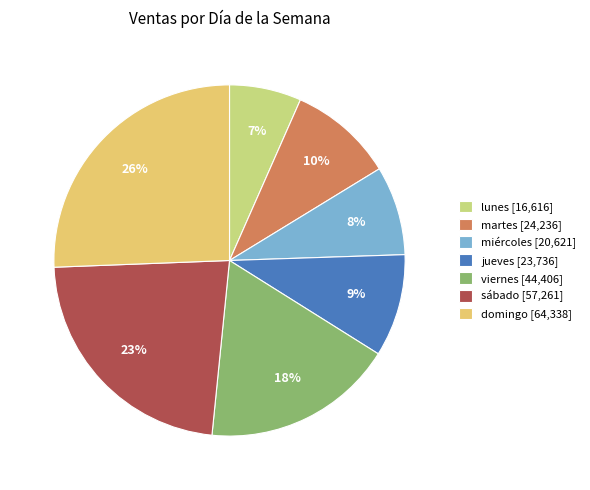

How many segments does this pie chart have?

7